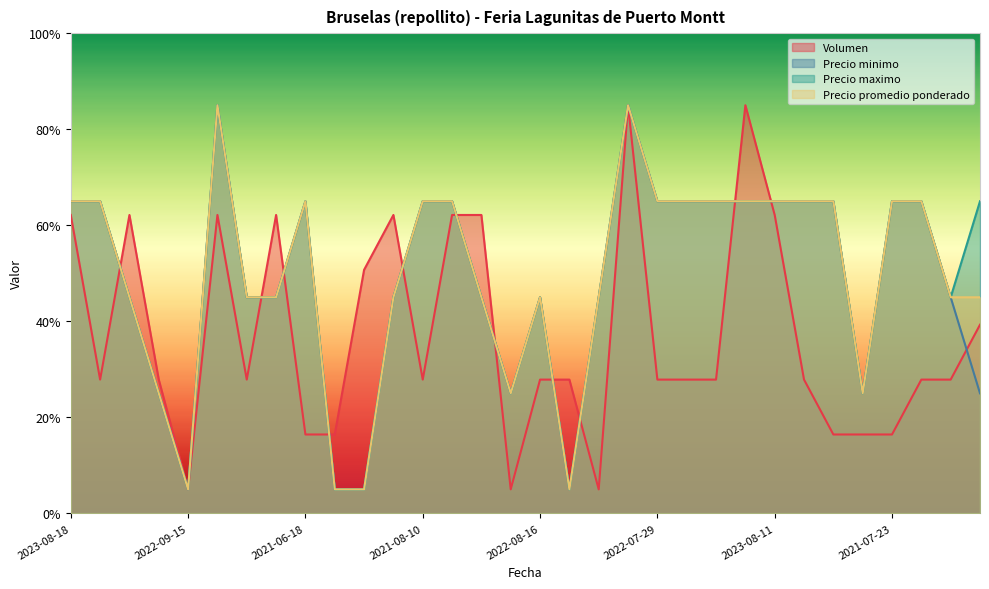

What is the label of the 3rd point from the right?

2022-06-28